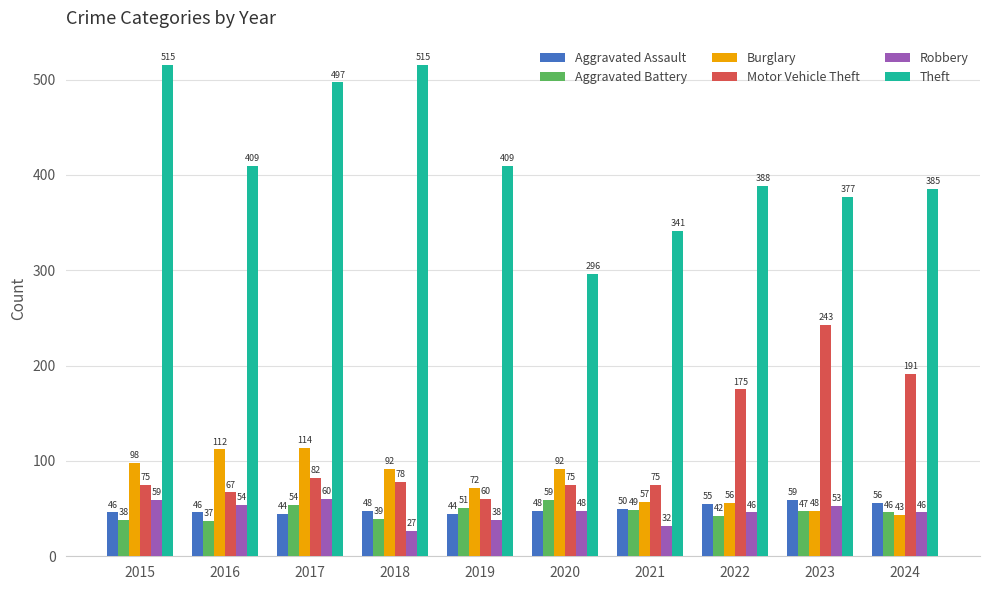

What is the difference between the maximum and minimum values in the Aggravated Assault series?

15